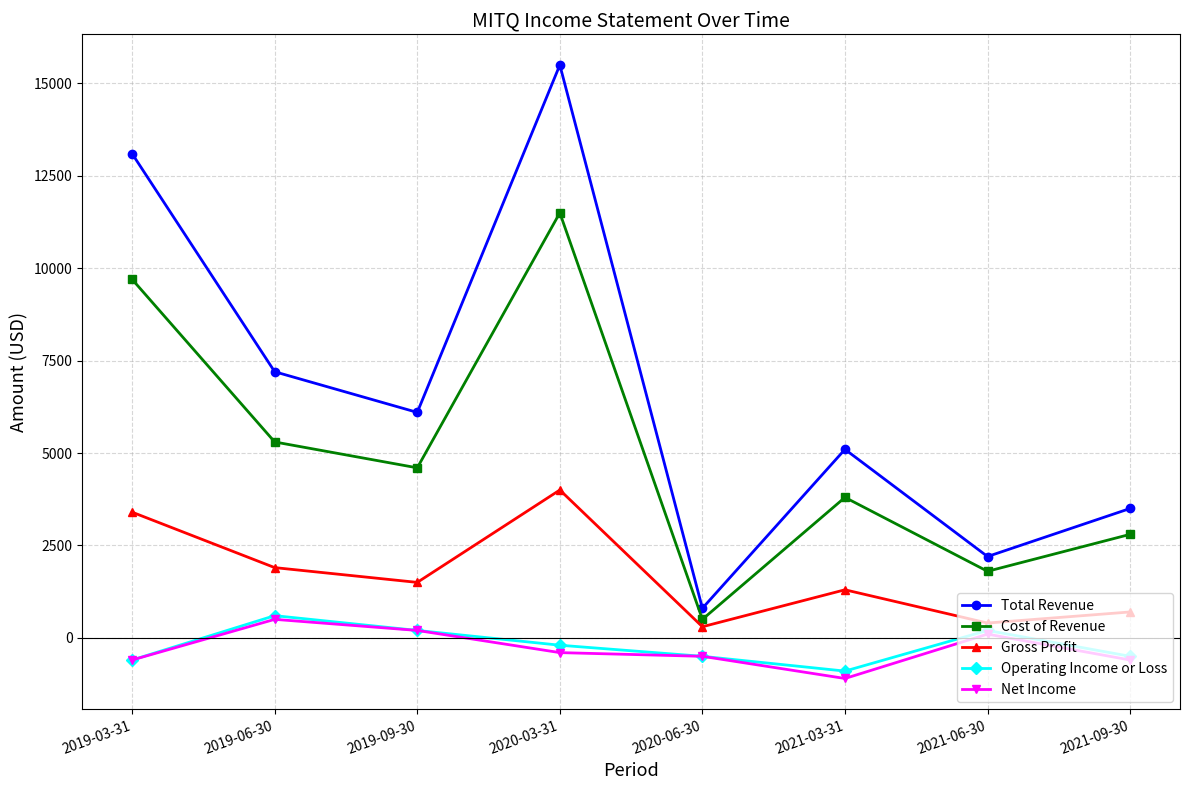

True or false: Cost of Revenue and Total Revenue intersect in this chart.

False